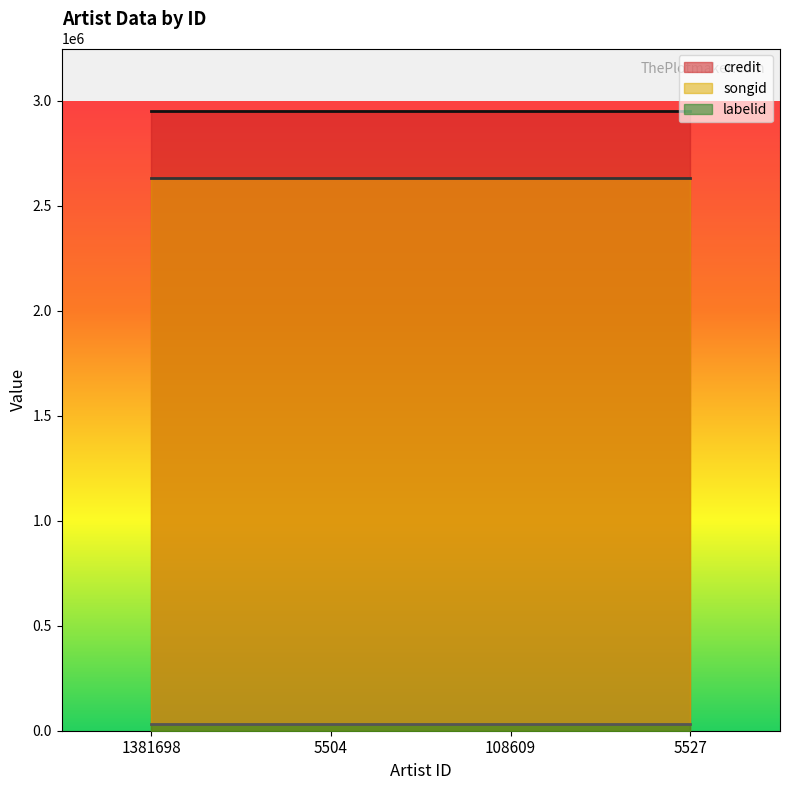

How many series are shown in this chart?

3